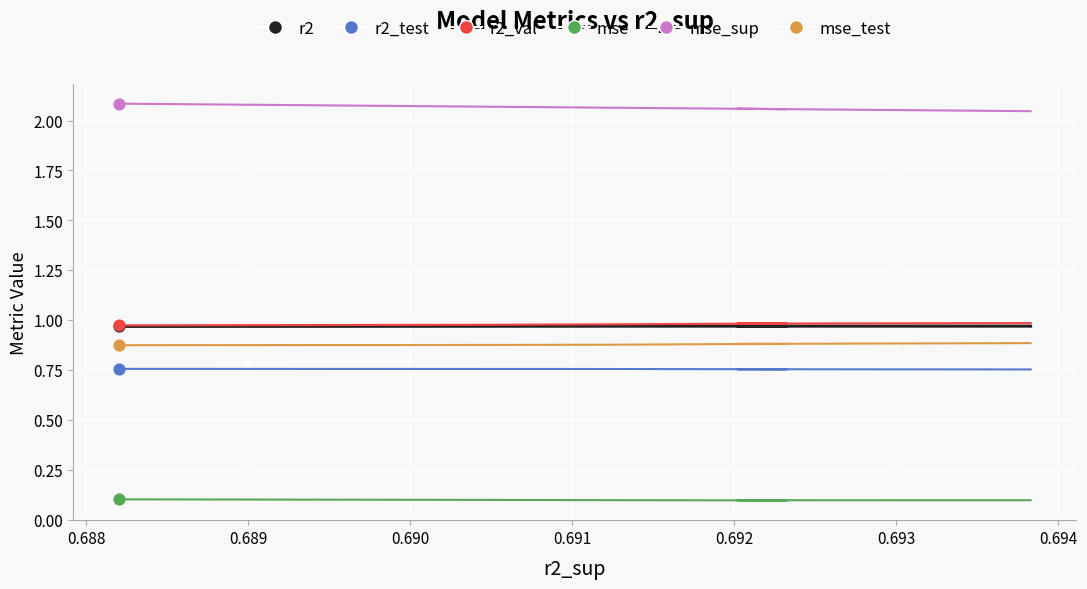

Which series has the largest total across all categories?

mse_sup